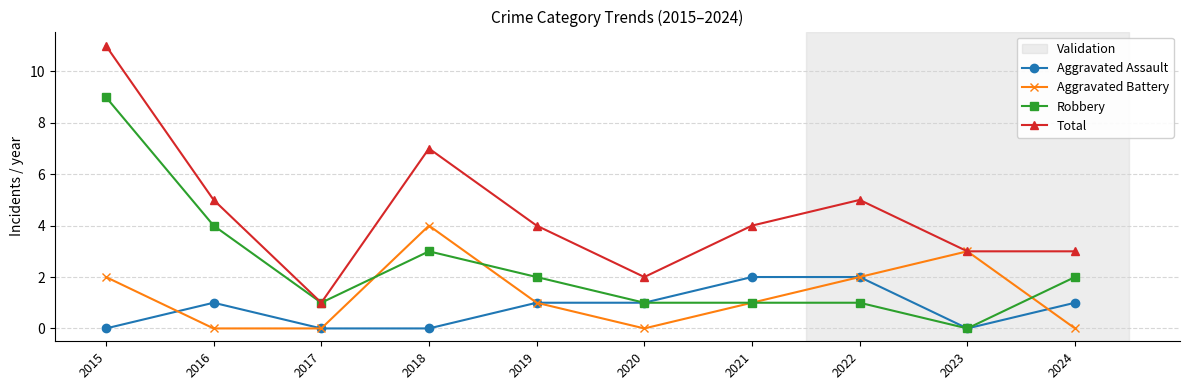

What is the difference between the maximum and minimum values in the Aggravated Battery series?

4